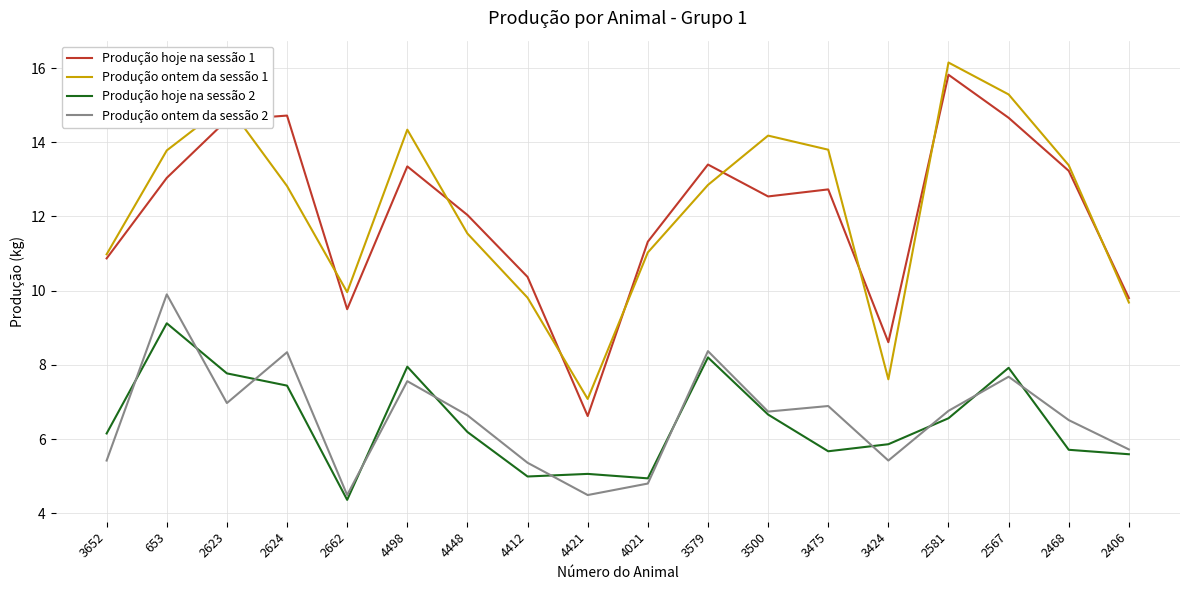

Where is the first local maximum for Produção ontem da sessão 2?

653